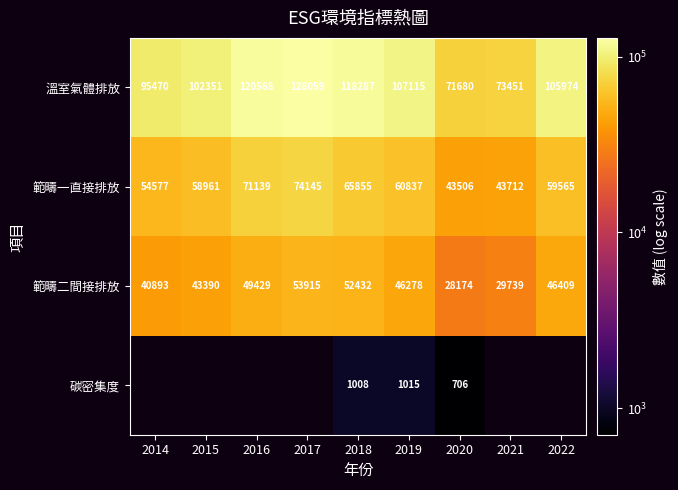

Rank the series at 2019 from highest to lowest value.

溫室氣體排放, 範疇一直接排放, 範疇二間接排放, 碳密集度